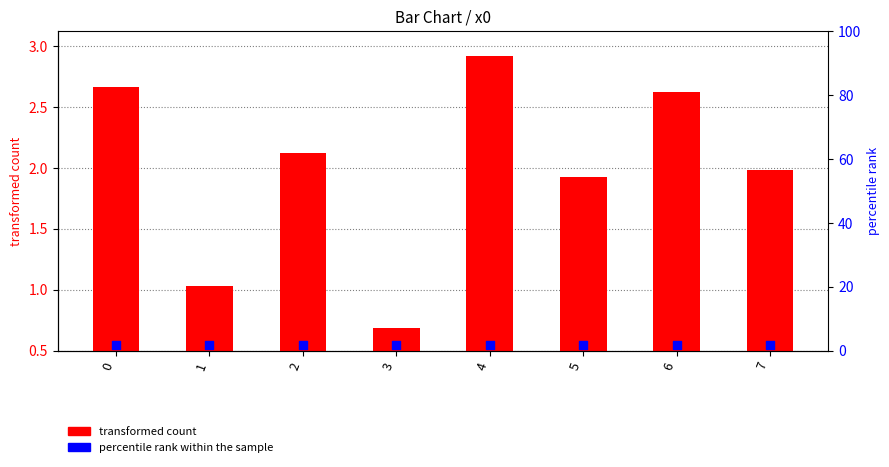

Which series has the largest total across all categories?

transformed count